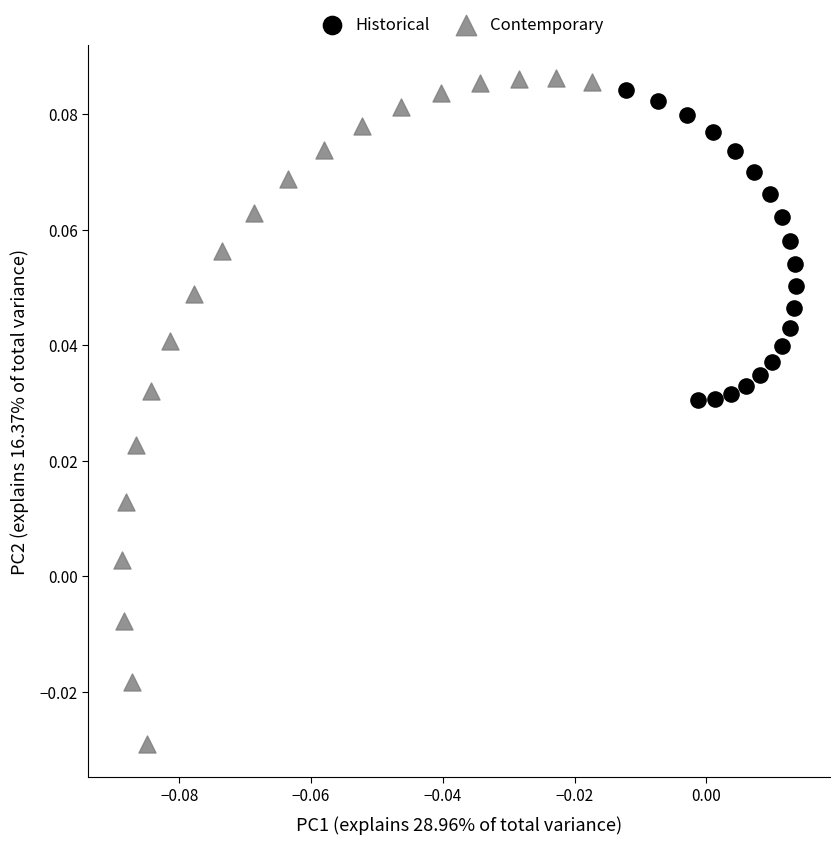

Which series has the largest Y range (max minus min)?

Contemporary